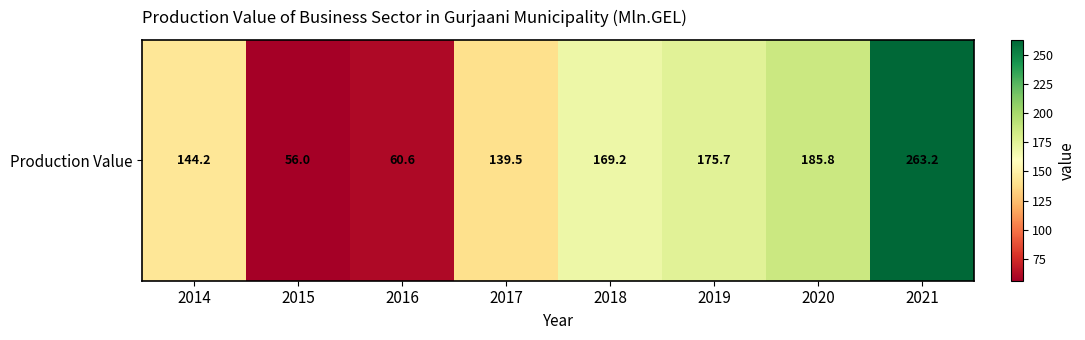

At which label does the data first exceed 169?

2018